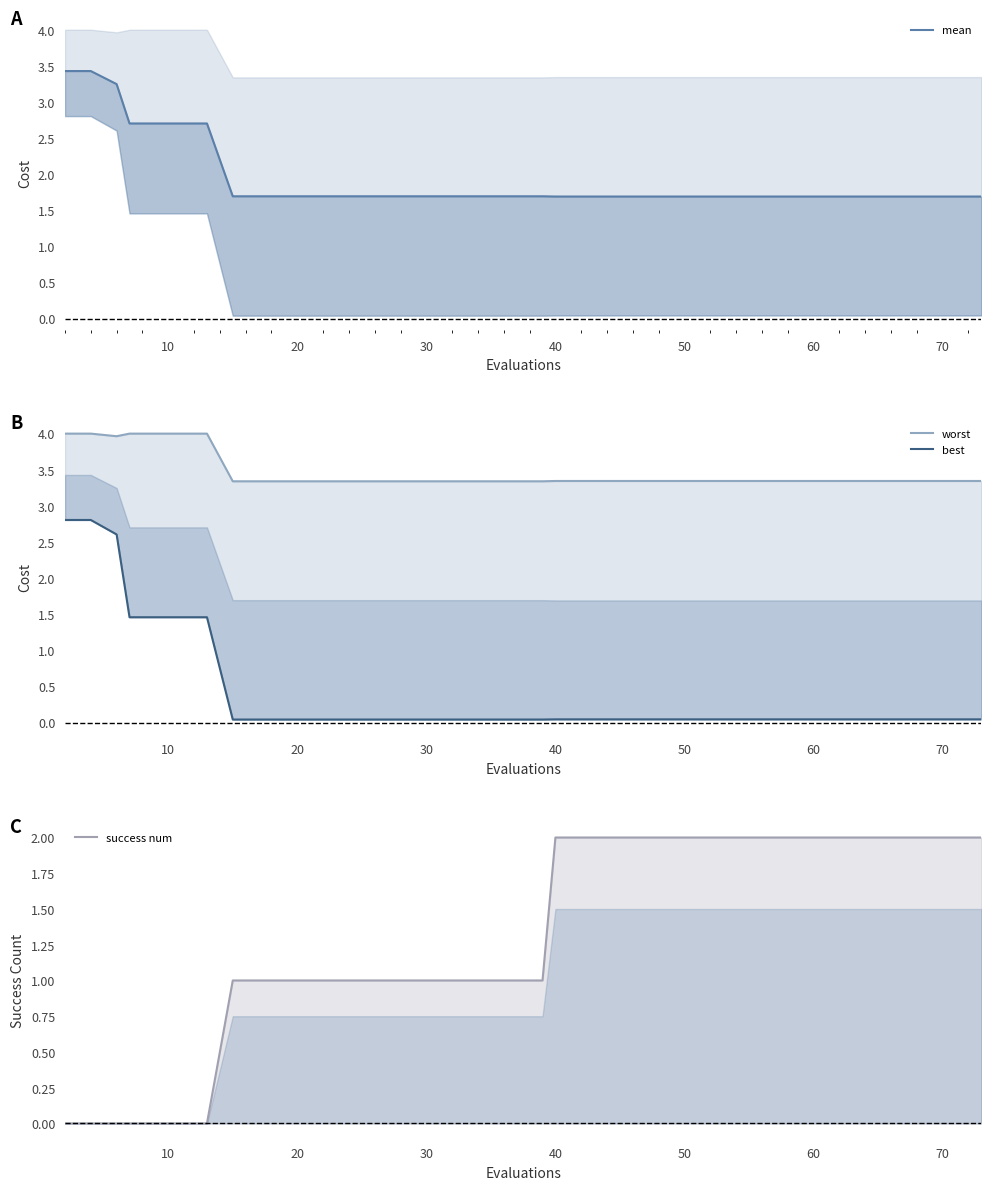

Rank the series by their average value, from highest to lowest.

worst, mean, success num, best